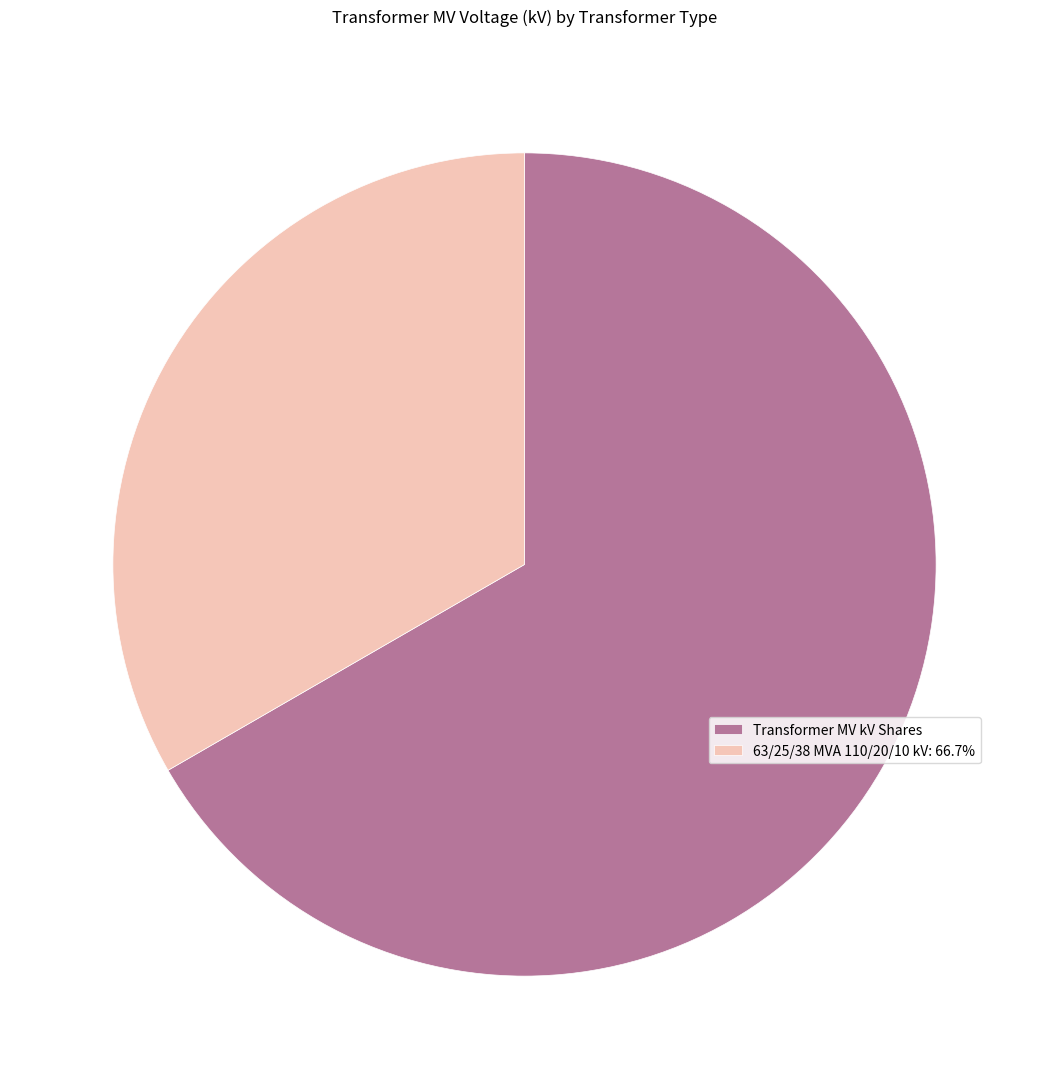

Between 63/25/38 MVA 110/20/10 kV: 66.7% and Transformer MV kV Shares, which is larger?

Transformer MV kV Shares